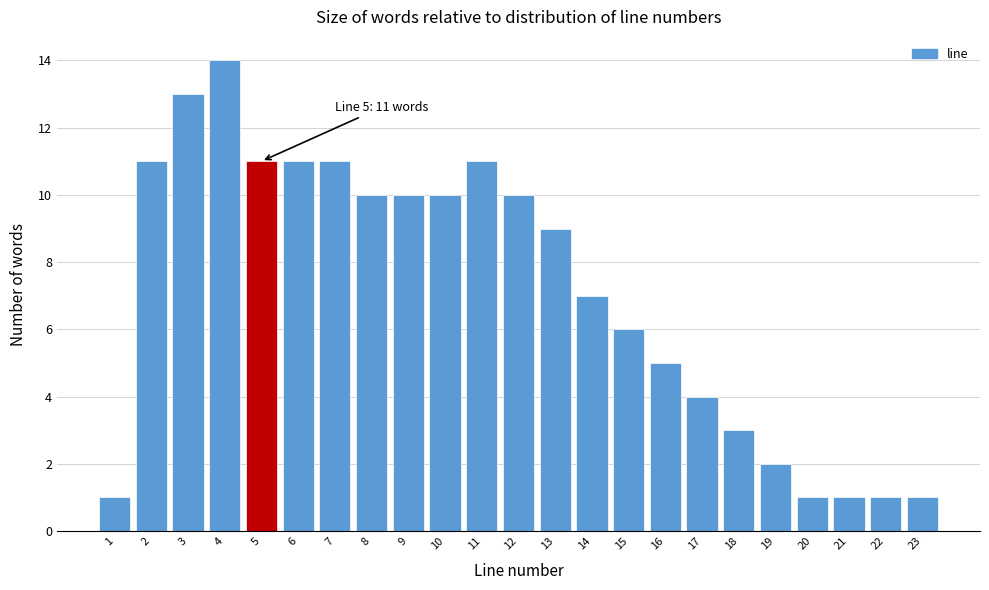

Which range on the x-axis has the tallest bar?

3.5 to 4.5